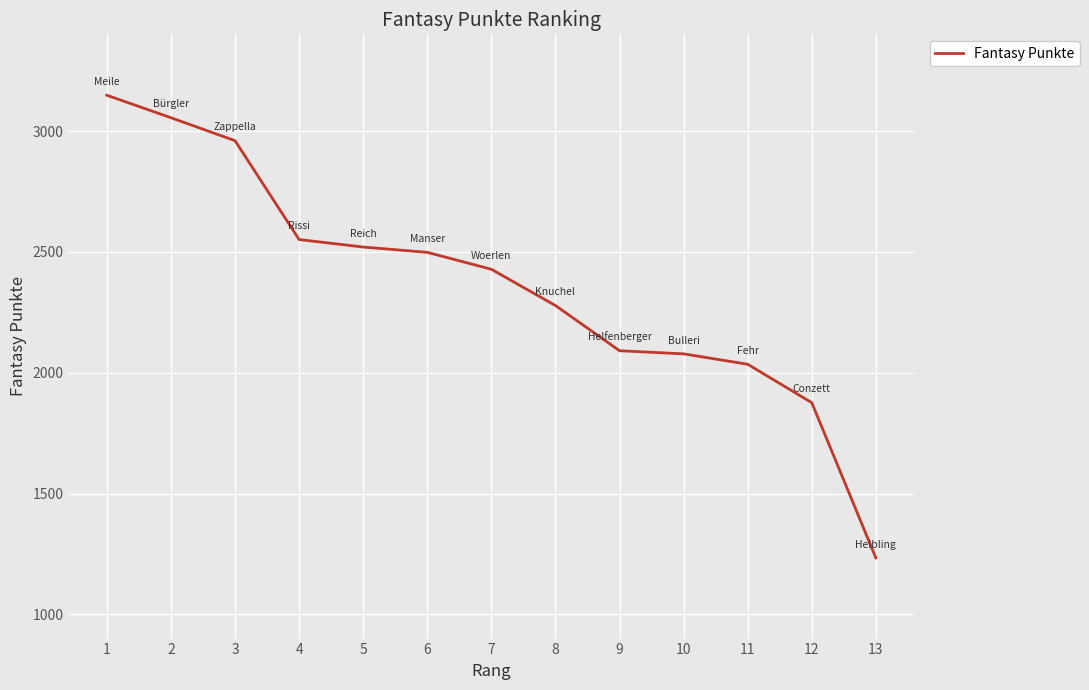

At which label does the data first exceed 2428?

1